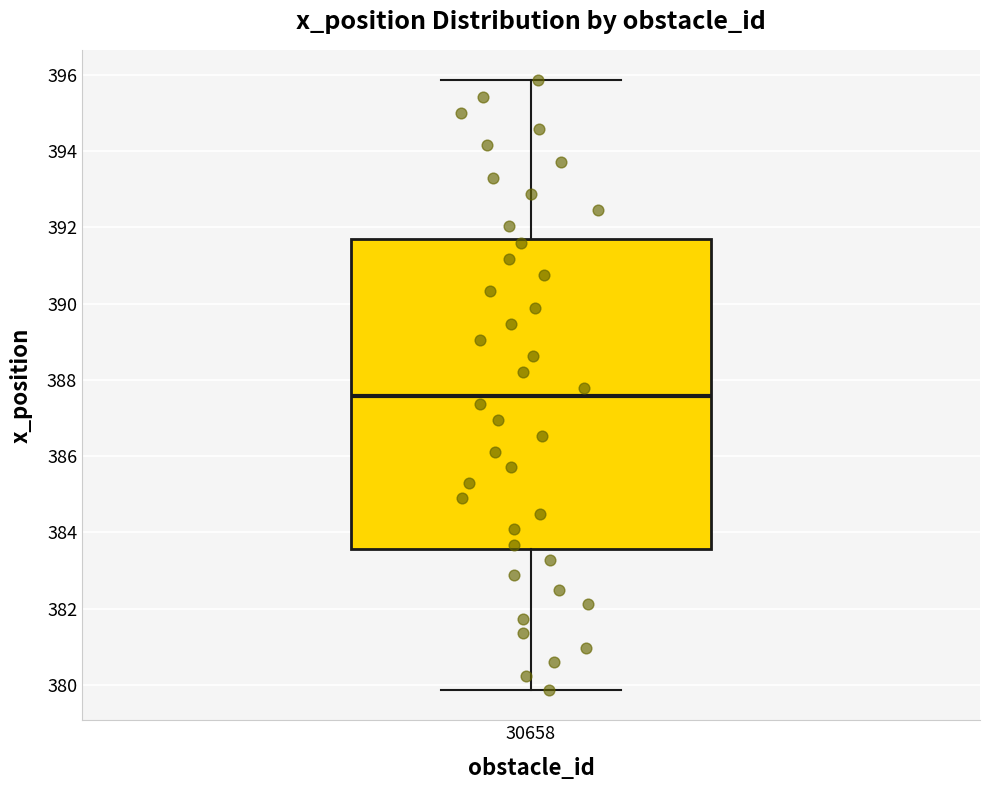

Read this box plot against the y-axis: the position of the median line, the range covered by the box, and the ends of both whiskers. The values are not printed on the chart, so give them approximately, as read against the axis.

median 387.6, box 383.6 to 391.8, whiskers 379.8 to 395.8